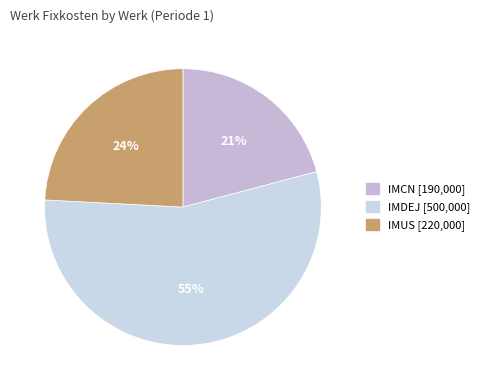

What is the ratio of the value at IMCN to the value at IMUS?

0.9